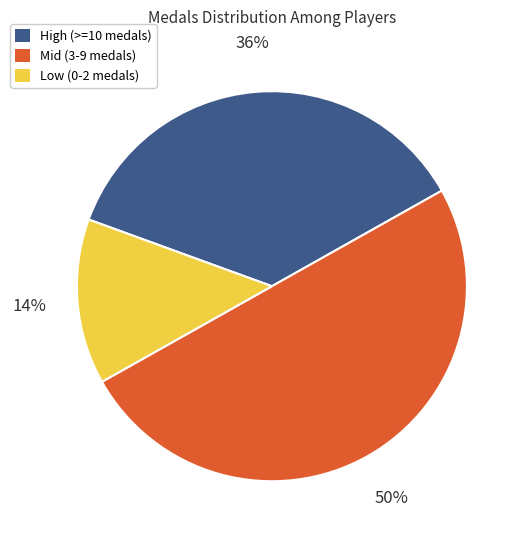

To the nearest percent, what is the difference between the largest and smallest slice percentages?

36%